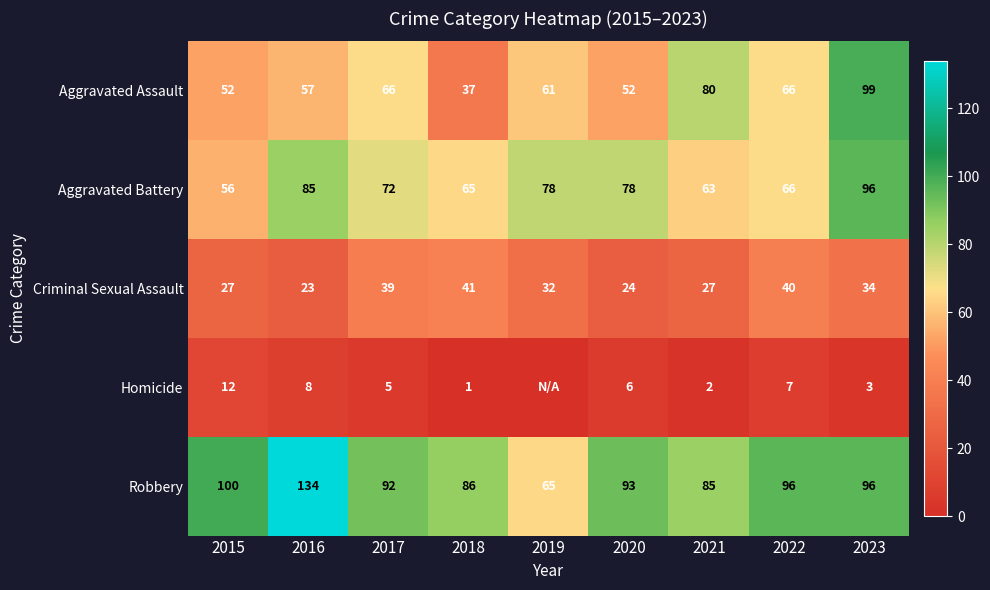

Is it true that Aggravated Battery equals 124 at 2020?

False